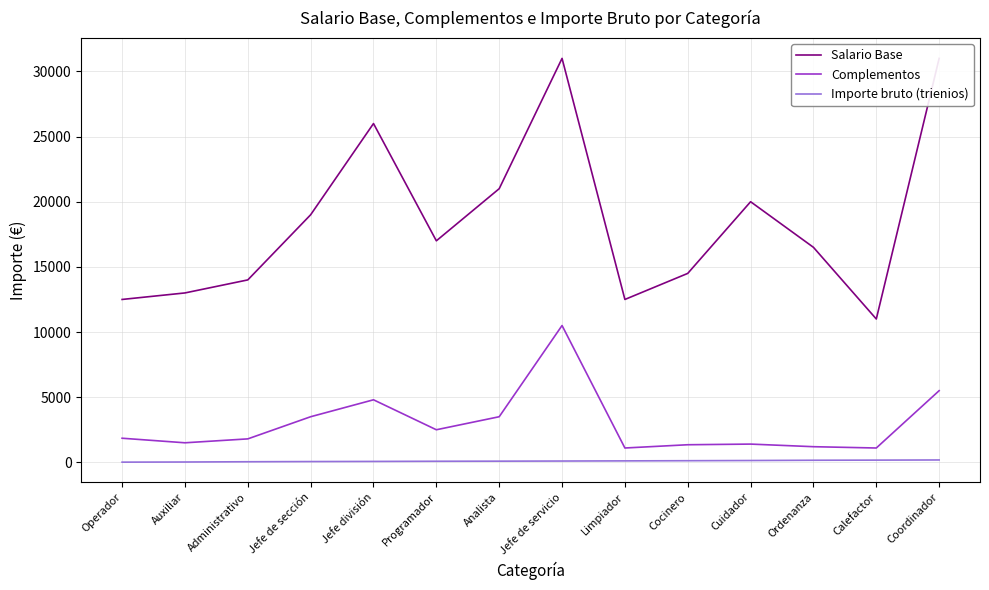

At how many categories does at least one series exceed 8579?

14